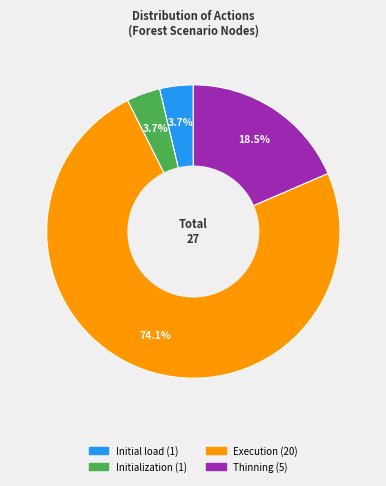

Is there any slice that represents more than half of the pie?

Yes